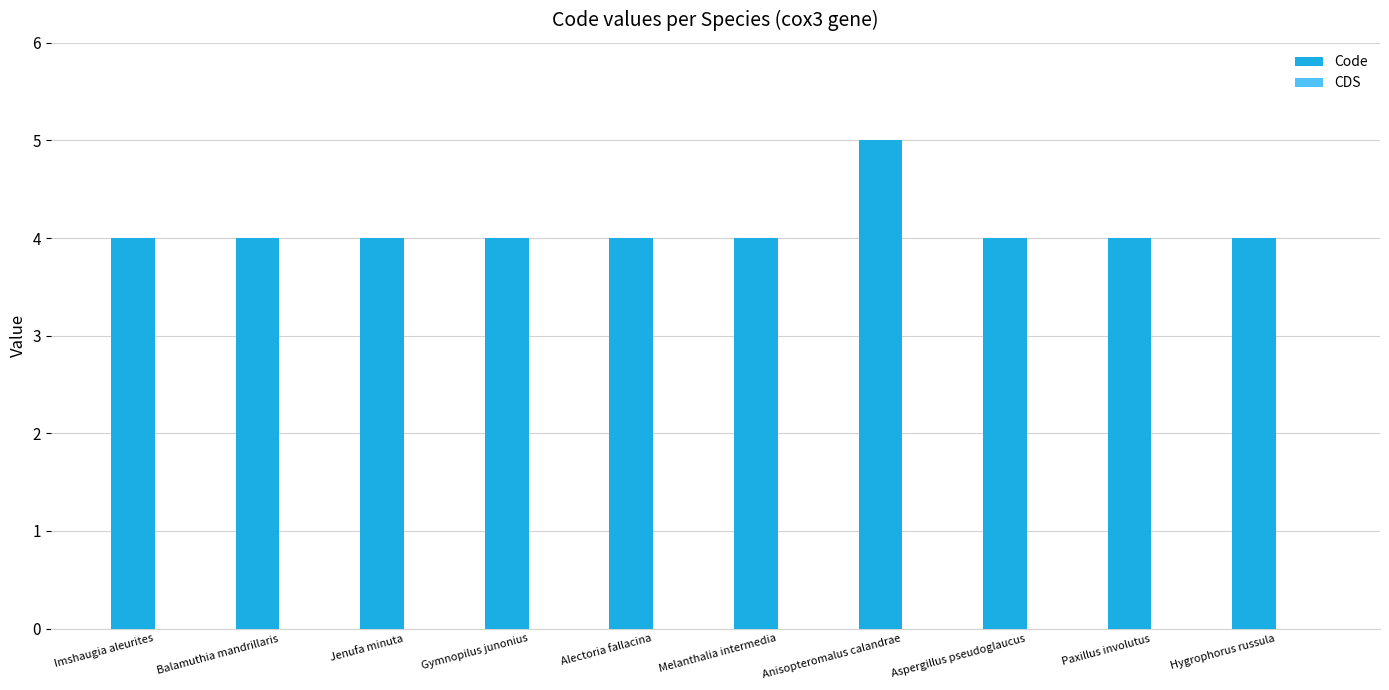

What is the label of the 7th bar from the left?

Anisopteromalus calandrae